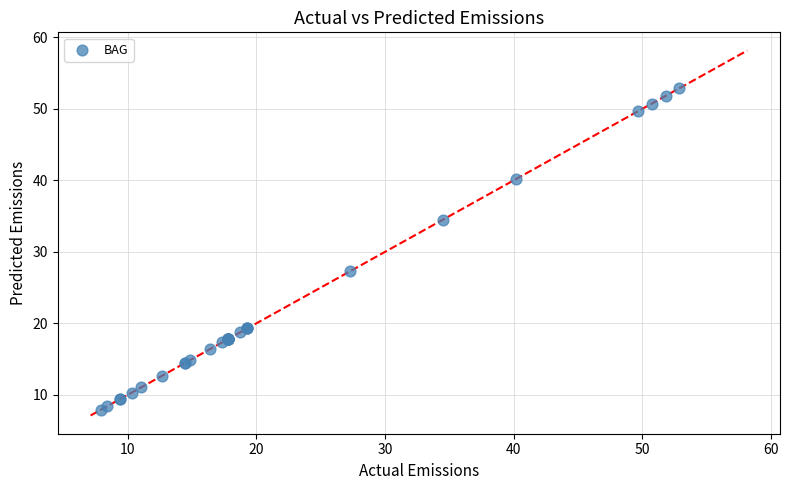

What Y value in the scatter plot is closest to 30?

27.3